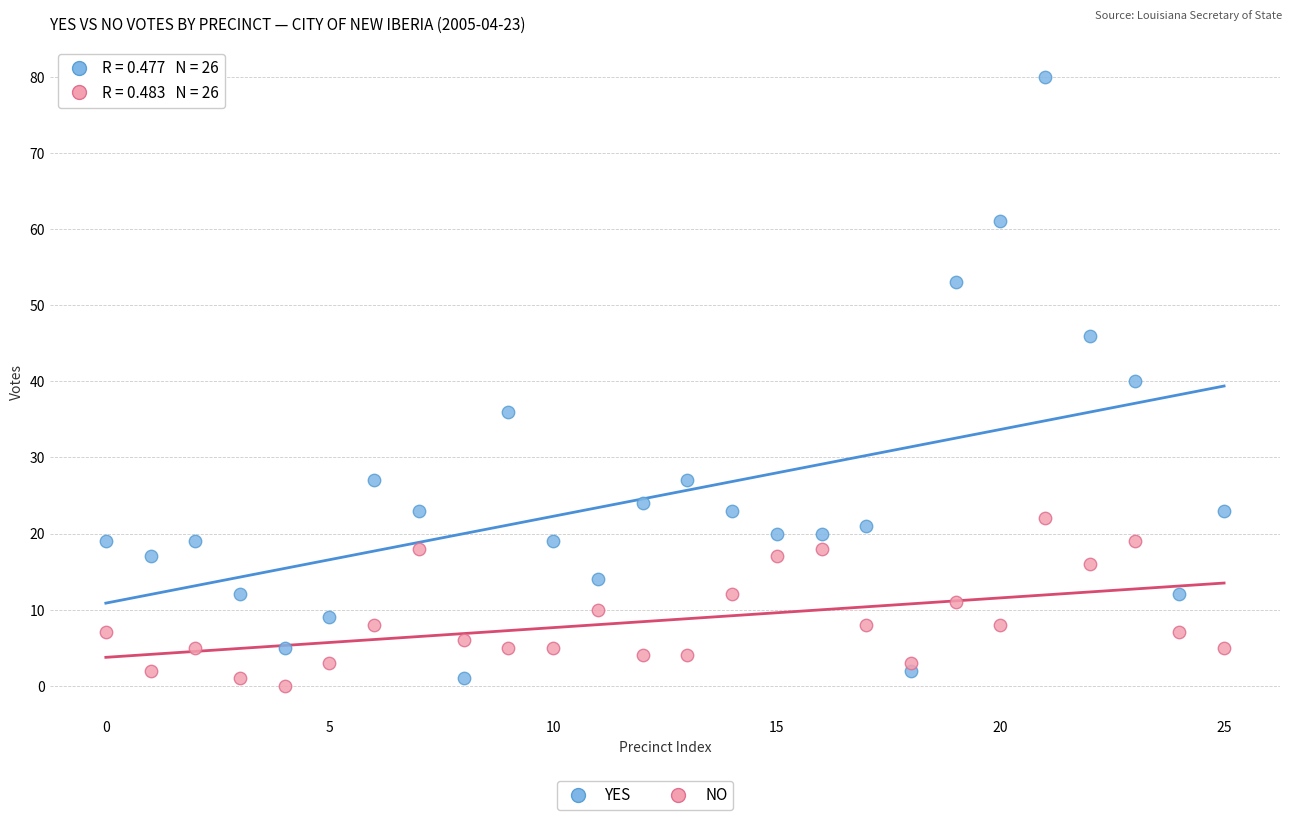

Which series reaches the maximum Y coordinate?

YES